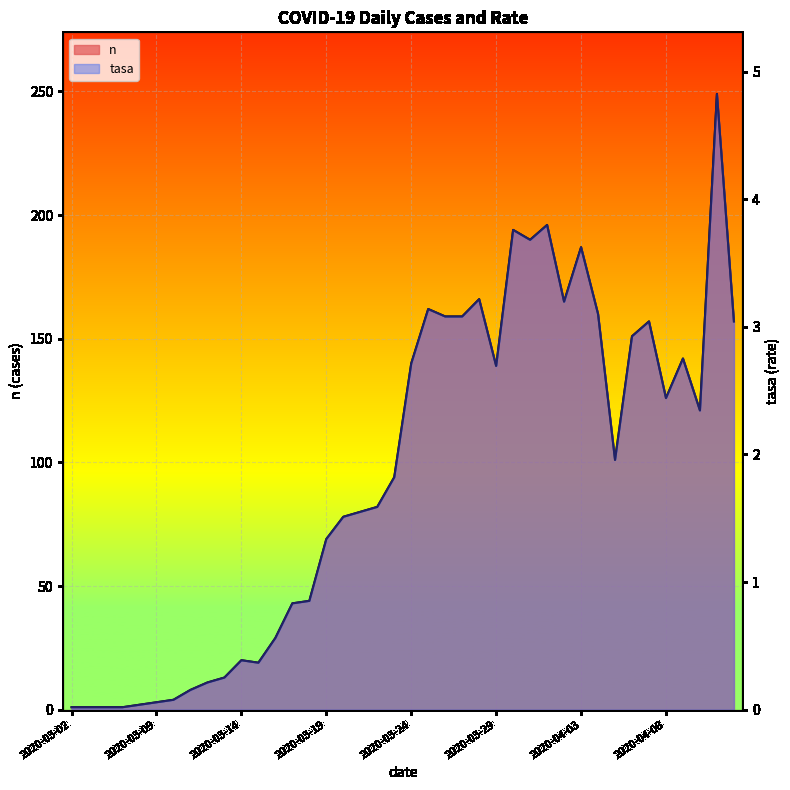

True or false: n and tasa cross at least once.

False